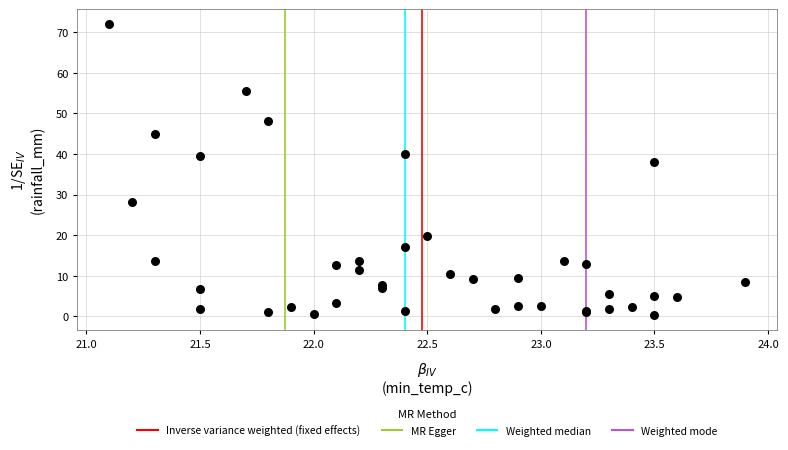

What Y value in the scatter plot is closest to 36?

38.0